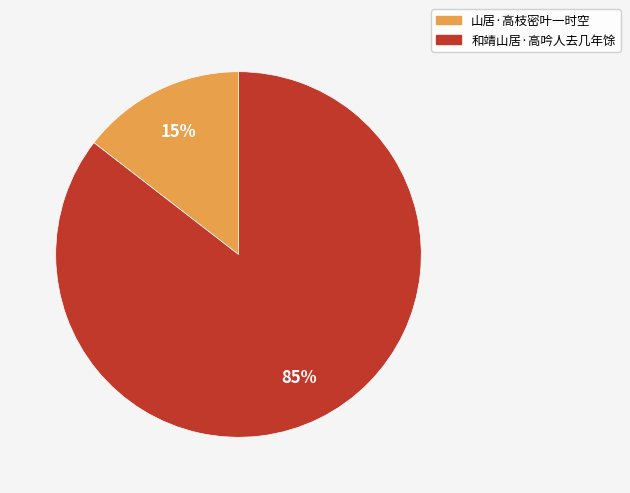

To the nearest percent, what portion does 和靖山居·高吟人去几年馀 represent?

85%